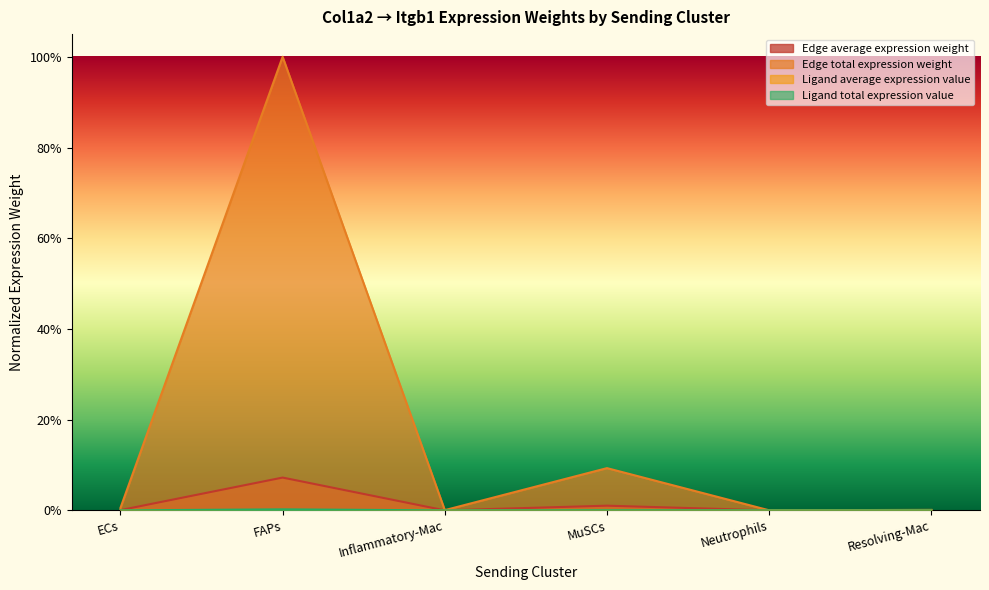

What is the average value of the Edge total expression weight series?

0.2